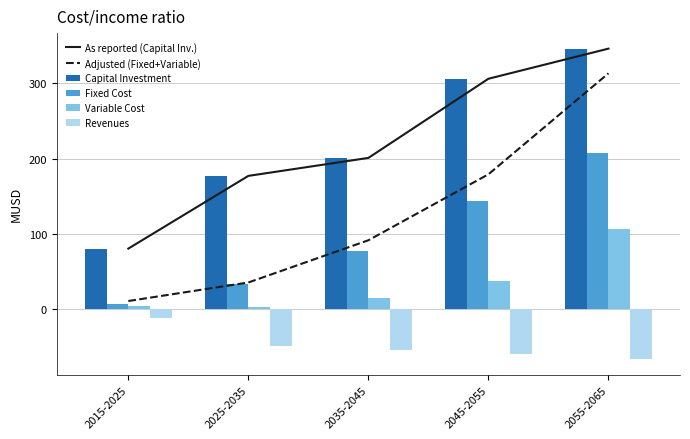

Which has a higher value, 2055-2065 or 2015-2025?

2055-2065